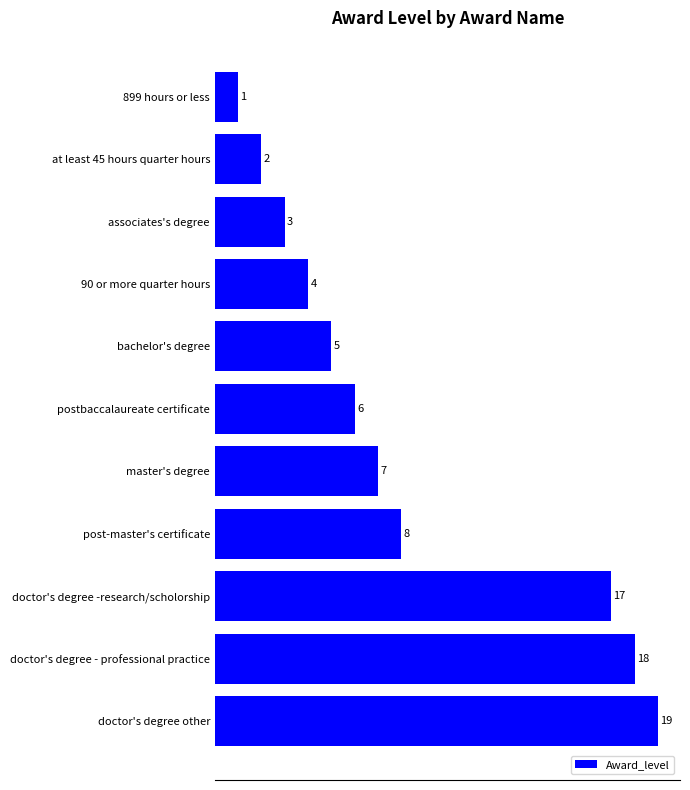

The chart shows a value of 3 at master's degree. True or false?

False